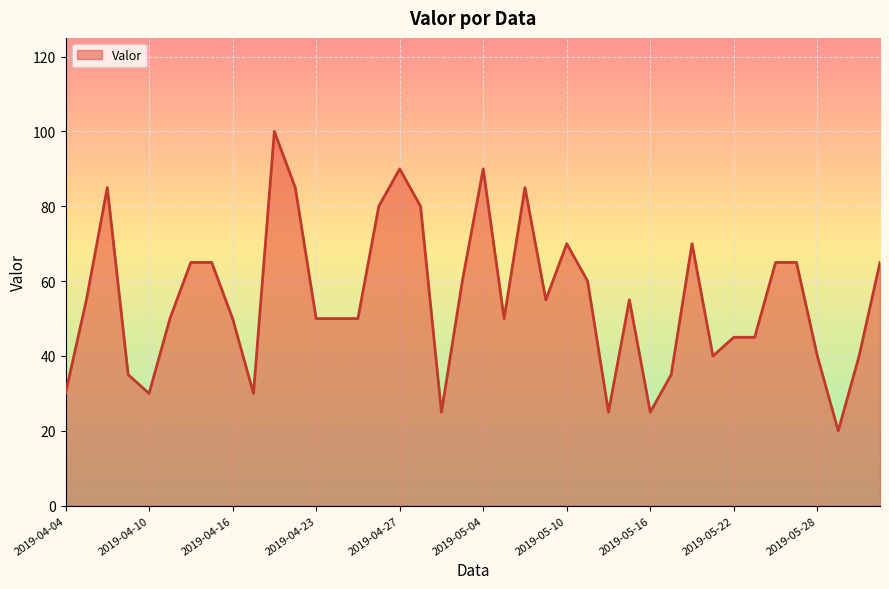

What is the maximum value shown in the chart?

100